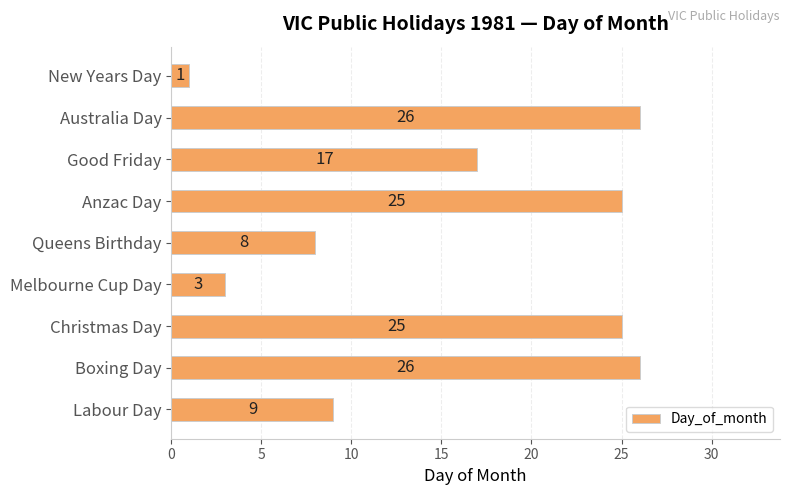

What is the label of the 5th bar from the bottom?

Queens Birthday